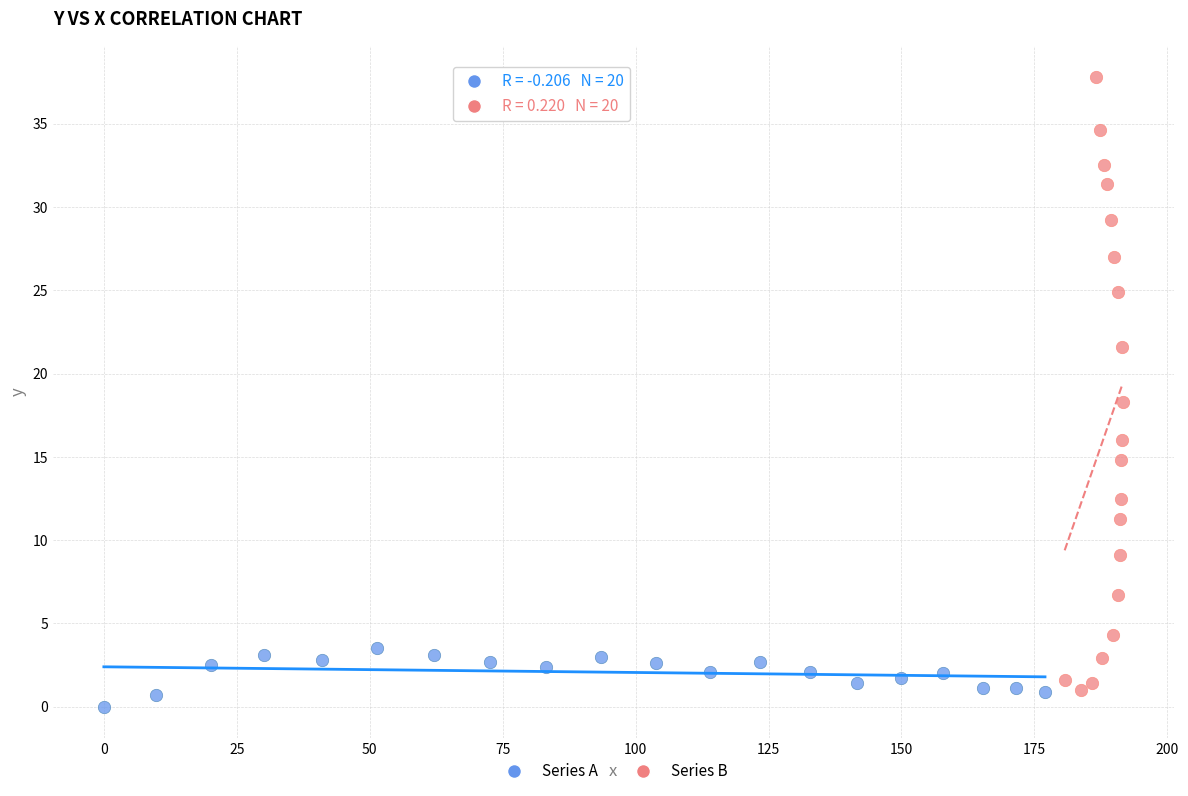

Which series has the widest spread of Y values?

Series B